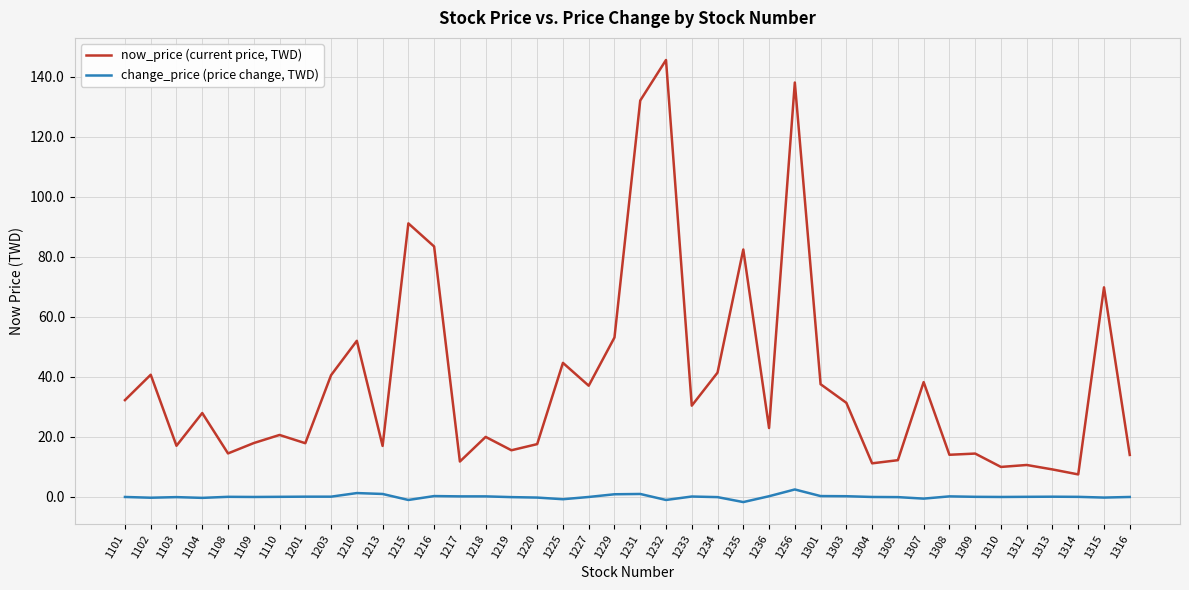

Rank the series at 1233 from highest to lowest value.

now_price (current price, TWD), change_price (price change, TWD)